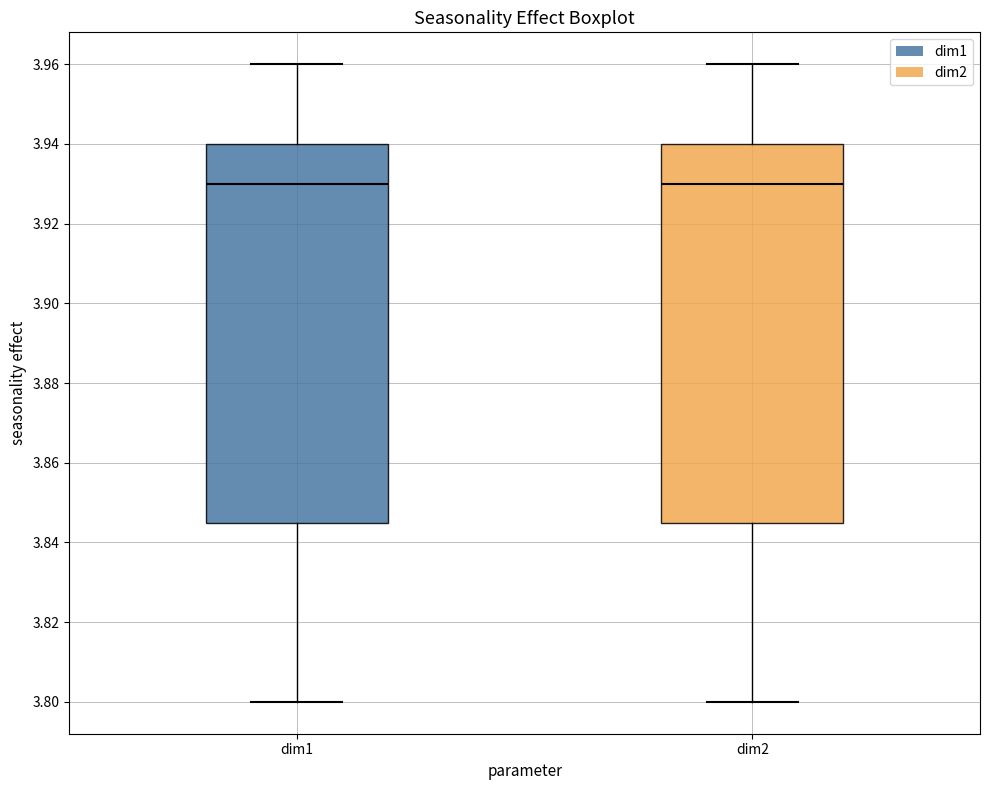

Where is the upper edge of the box for dim2 on the y-axis? The values are not printed on the chart, so give them approximately, as read against the axis.

3.940